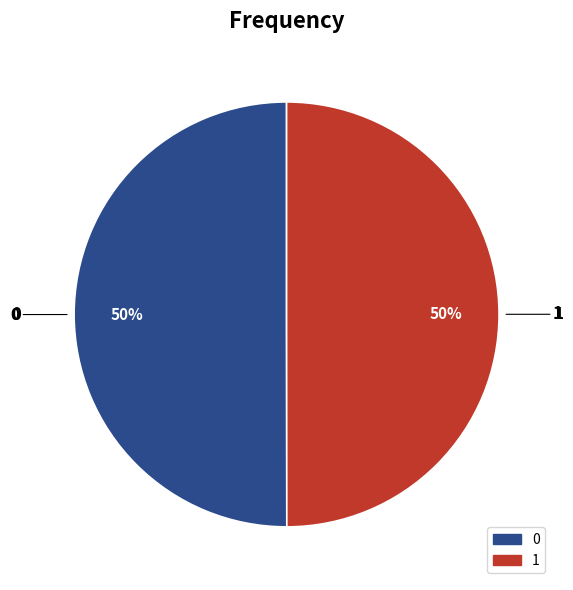

What percentage is the 0 slice, to the nearest percent?

50%